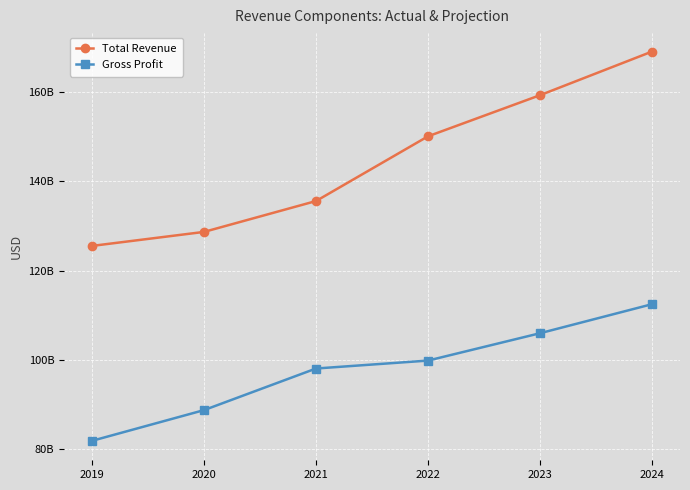

Which series changed the most between 2020 and 2023?

Total Revenue